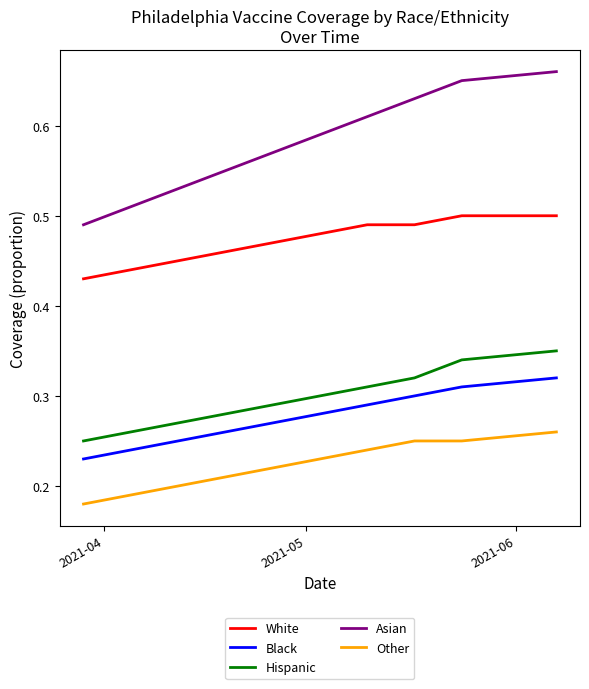

Rank the series by their maximum value, from highest to lowest.

Asian, White, Hispanic, Black, Other